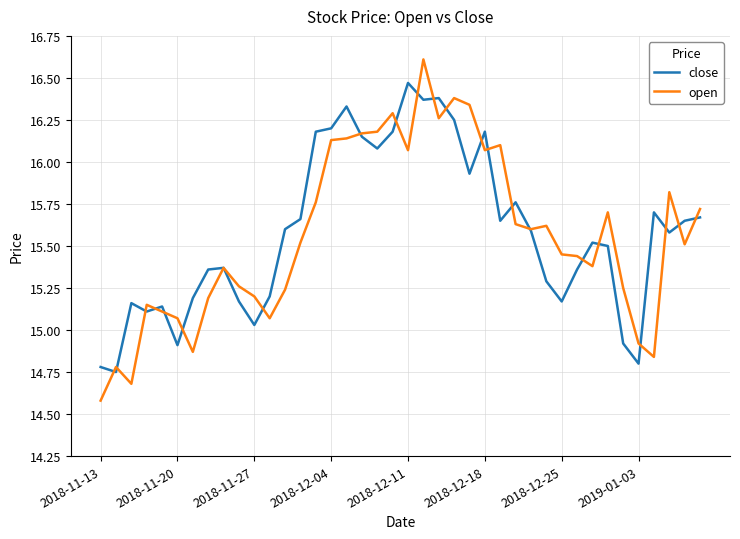

Rank the series by their maximum value, from lowest to highest.

close, open